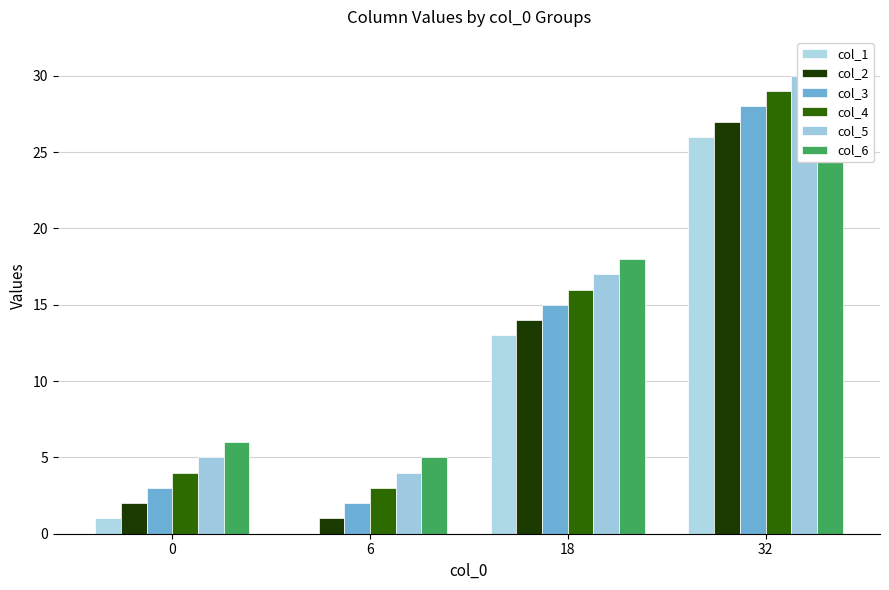

What is the sum of all col_4 values?

52